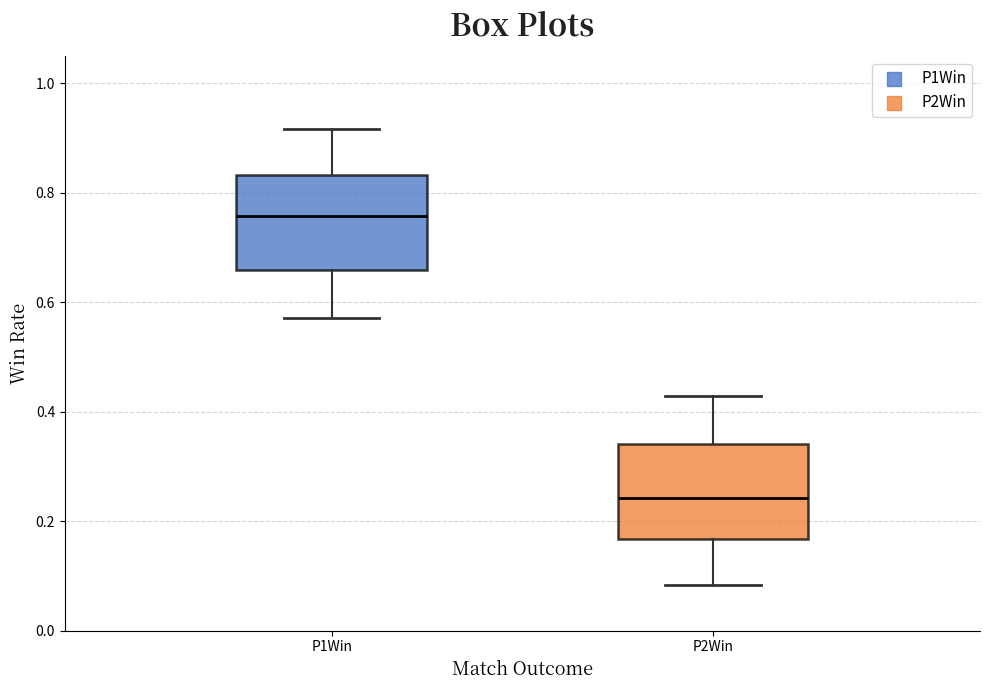

Reading left to right, transcribe this box plot: for each box, give where its median line is, the range the box spans, and where its two whiskers end, as read against the y-axis. The values are not printed on the chart, so give them approximately, as read against the axis.

P1Win: median 0.76, box 0.66 to 0.84, whiskers 0.58 to 0.92
P2Win: median 0.24, box 0.16 to 0.34, whiskers 0.08 to 0.42